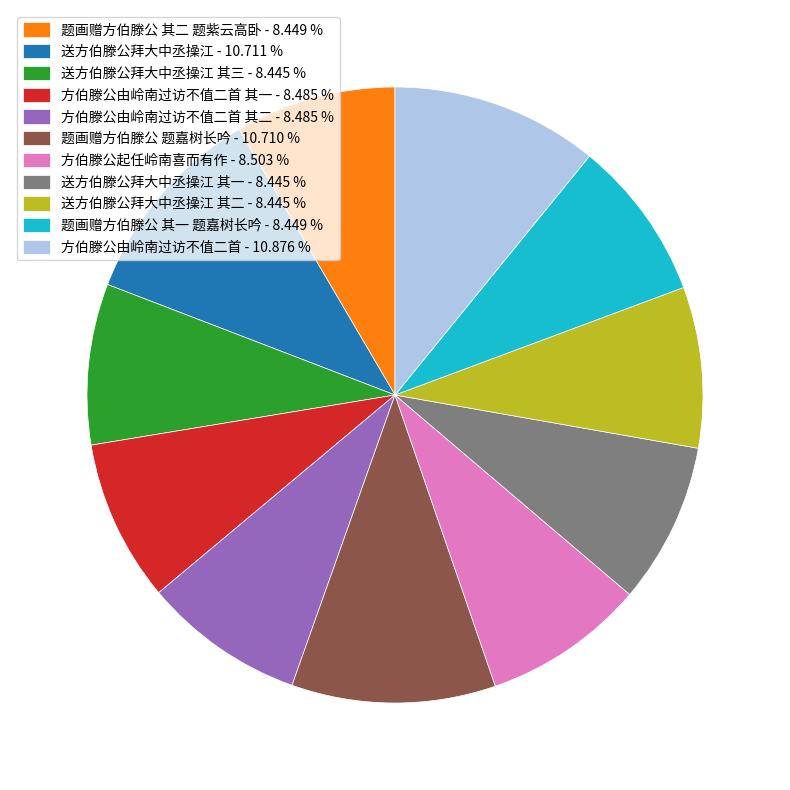

What is the ratio of the value at 送方伯滕公拜大中丞操江 - 10.711 % to the value at 方伯滕公由岭南过访不值二首 其一 - 8.485 %?

1.3